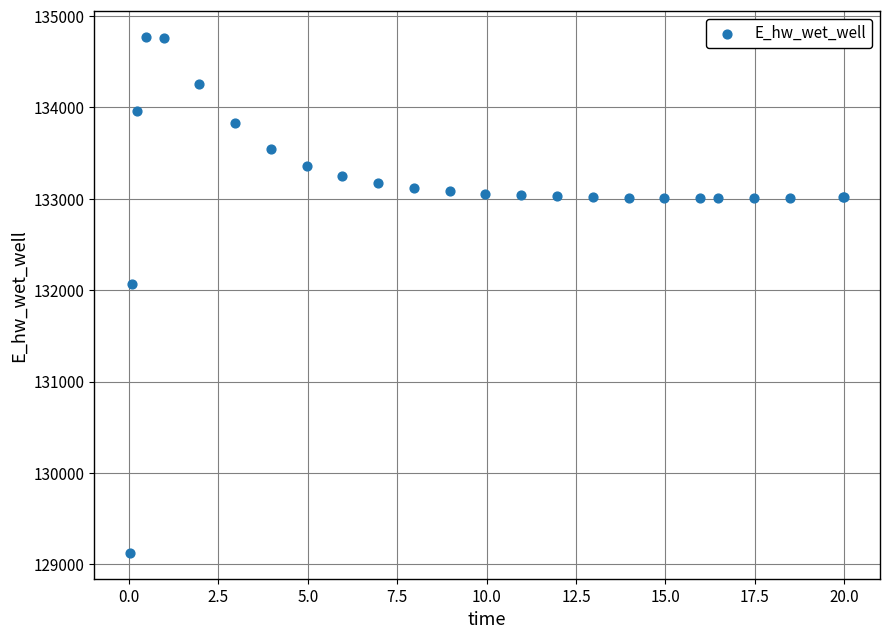

What Y value in the scatter plot is closest to 131949?

132072.1